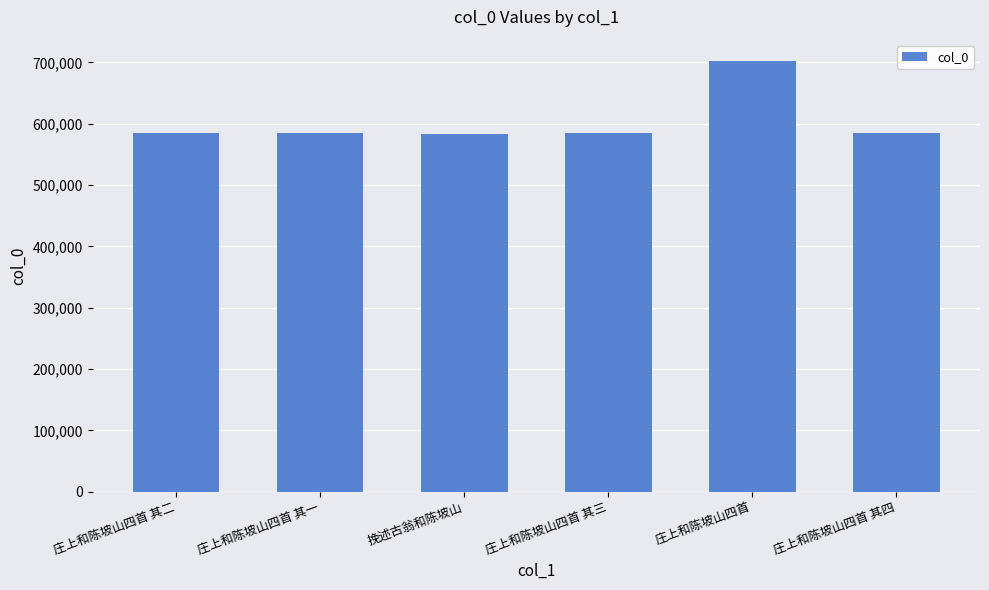

What is the label of the 6th bar from the left?

庄上和陈坡山四首 其四